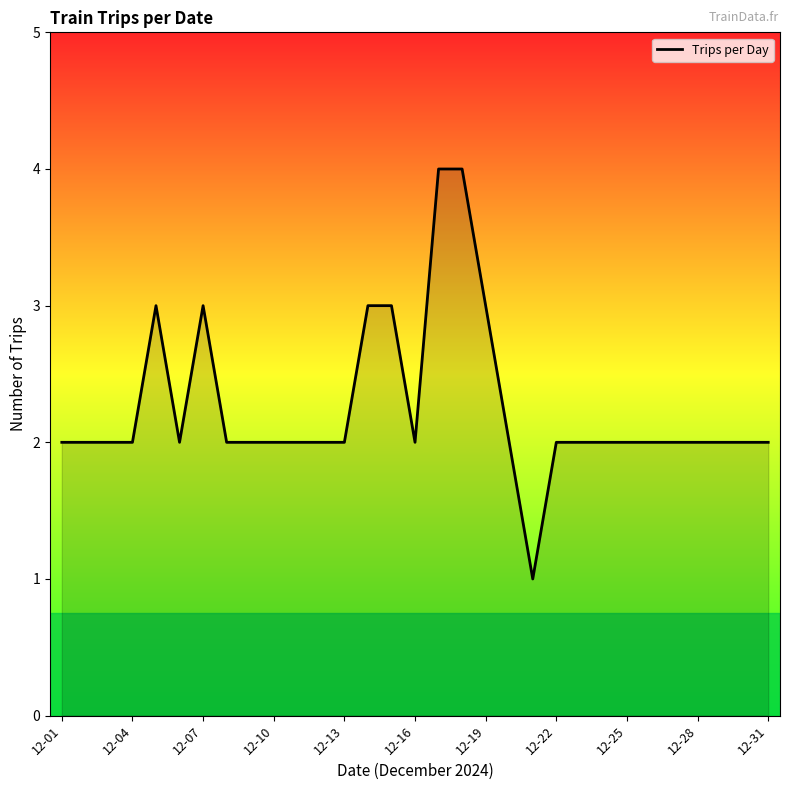

What is the minimum value shown in the chart?

1